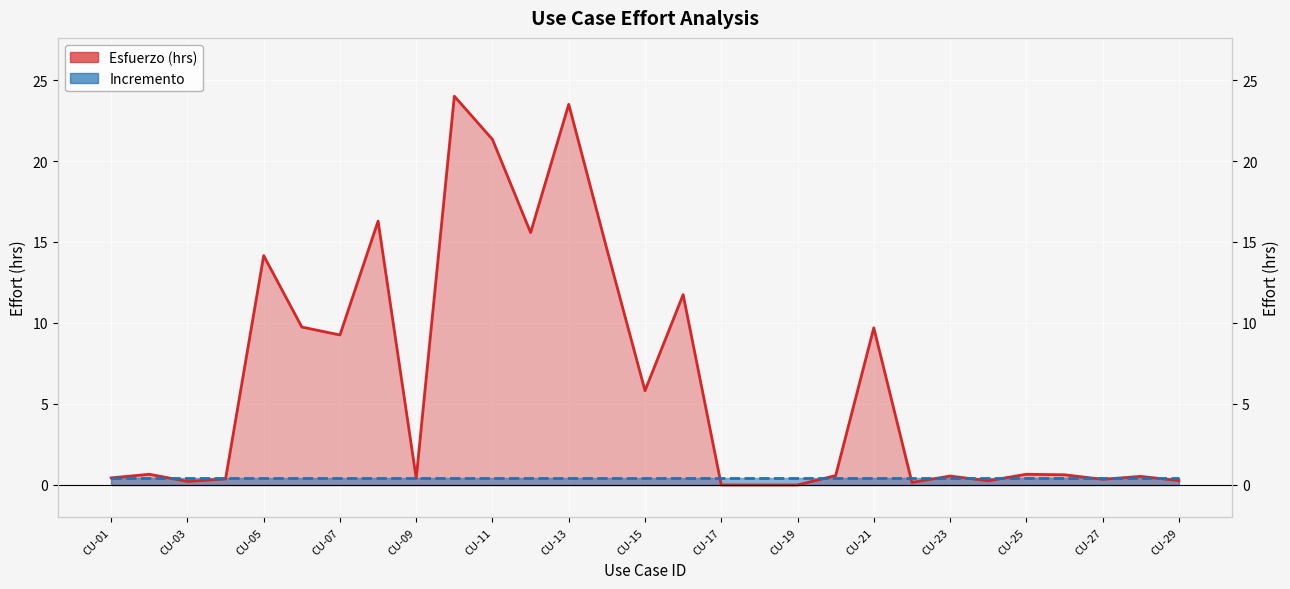

What is the value of the Esfuerzo (hrs) point at the 15th from the left?

5.8